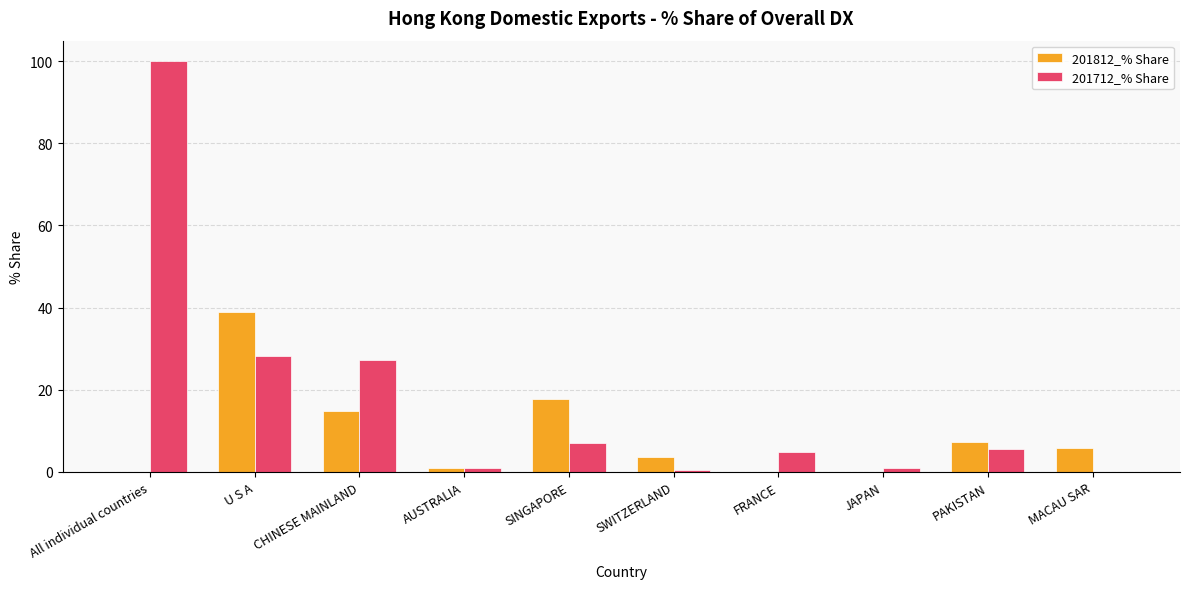

Is the value of 201712_% Share at SWITZERLAND greater than the value of 201812_% Share at PAKISTAN?

No